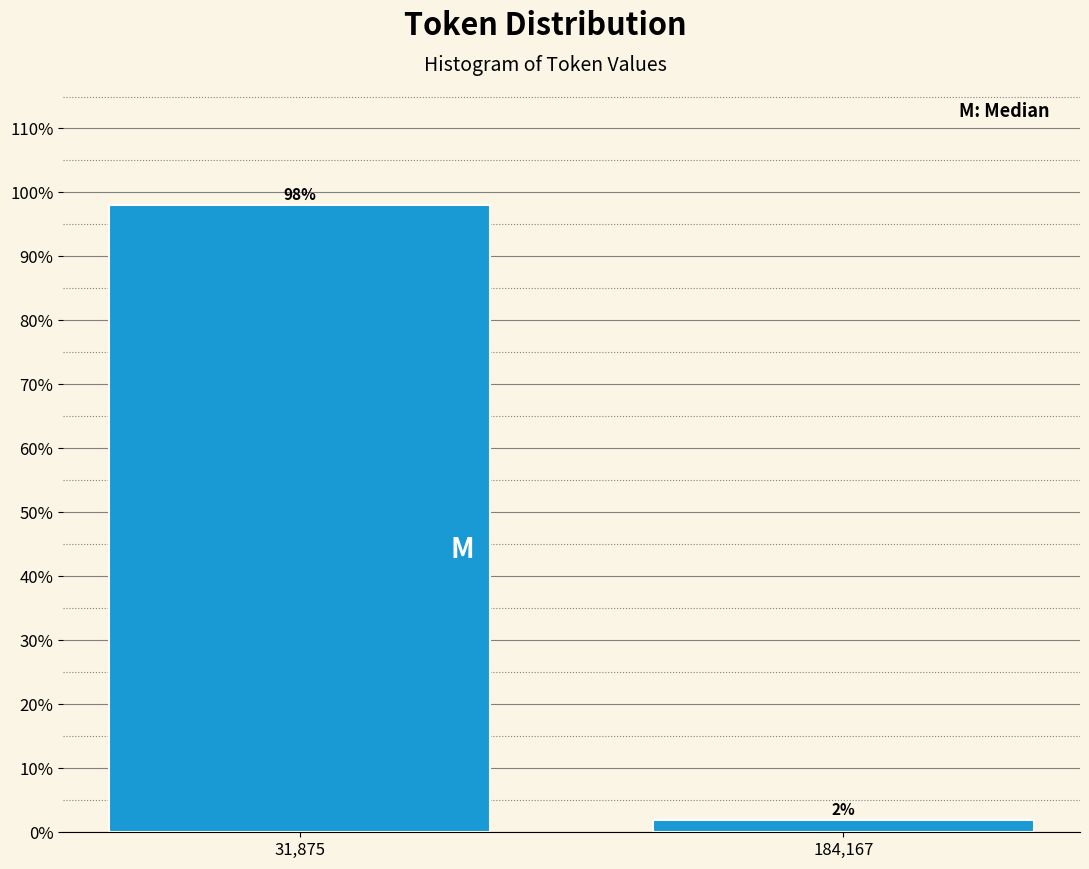

Rank the categories by value from highest to lowest.

31,875, 184,167